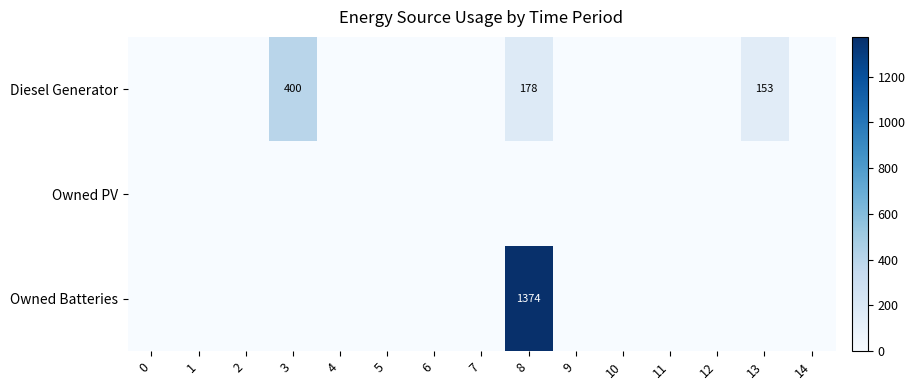

Between 7 and 5, which is larger?

7